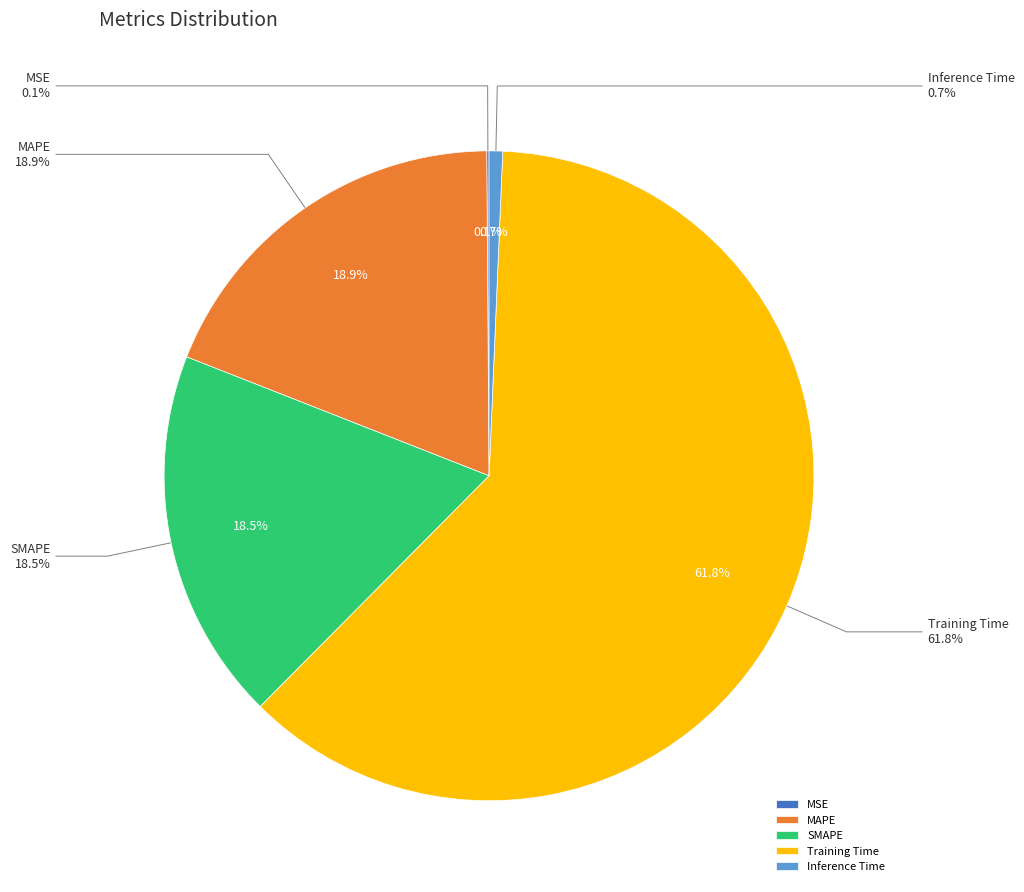

To the nearest percent, what percentage of the pie is Inference Time?

1%